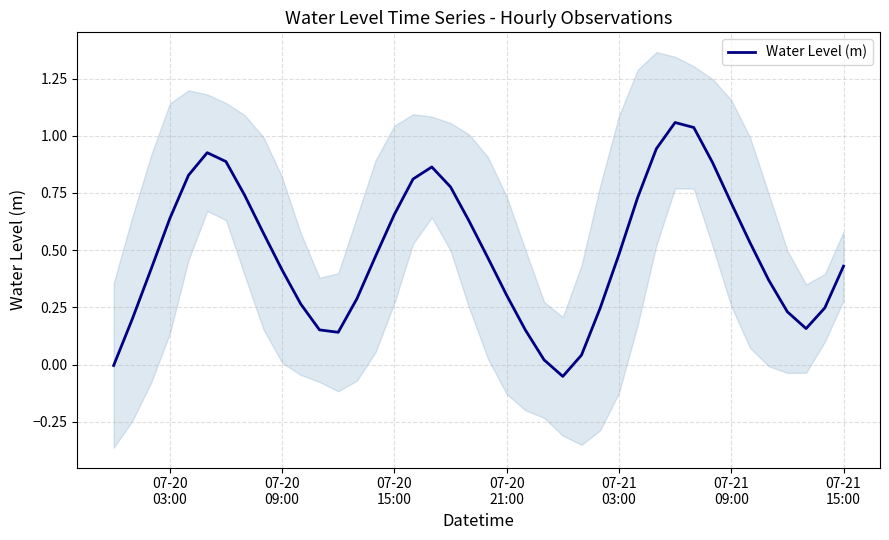

The chart shows a value of 0.5 at 32. True or false?

False